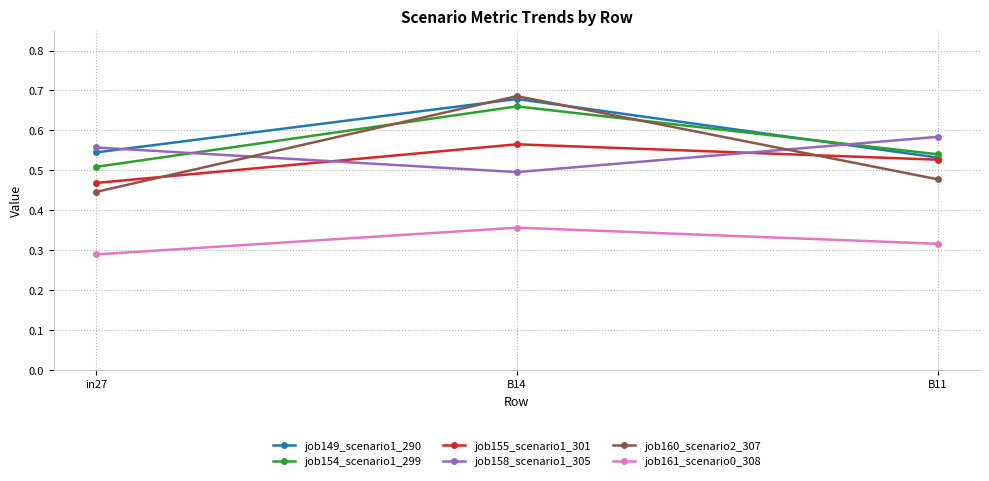

Count the job149_scenario1_290 values in the range 0 to 1.

3